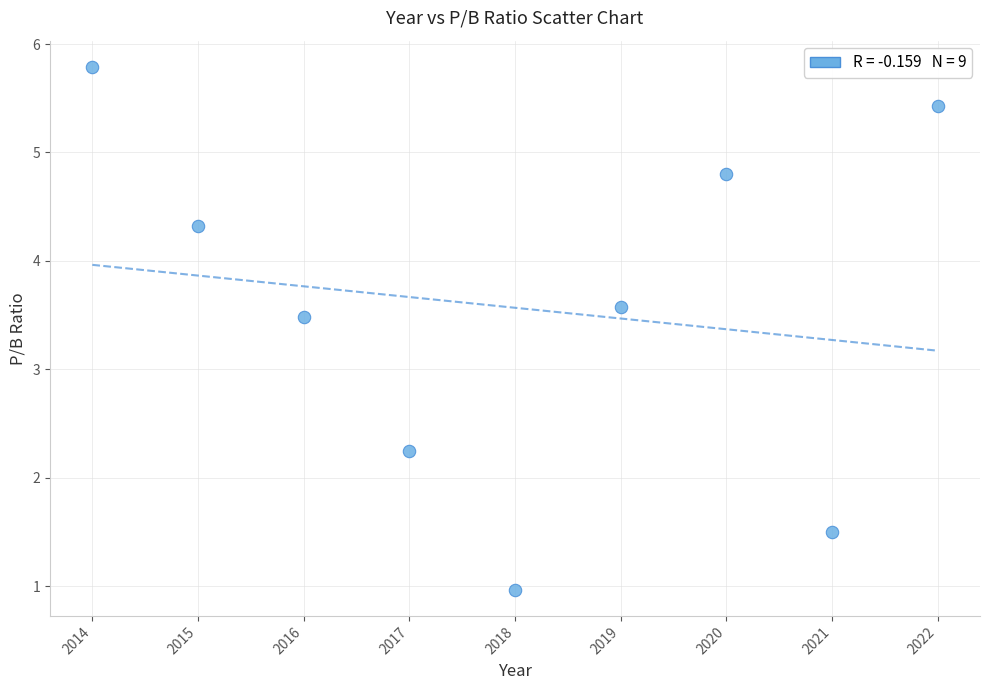

What Y value in the scatter plot is closest to 3?

3.5